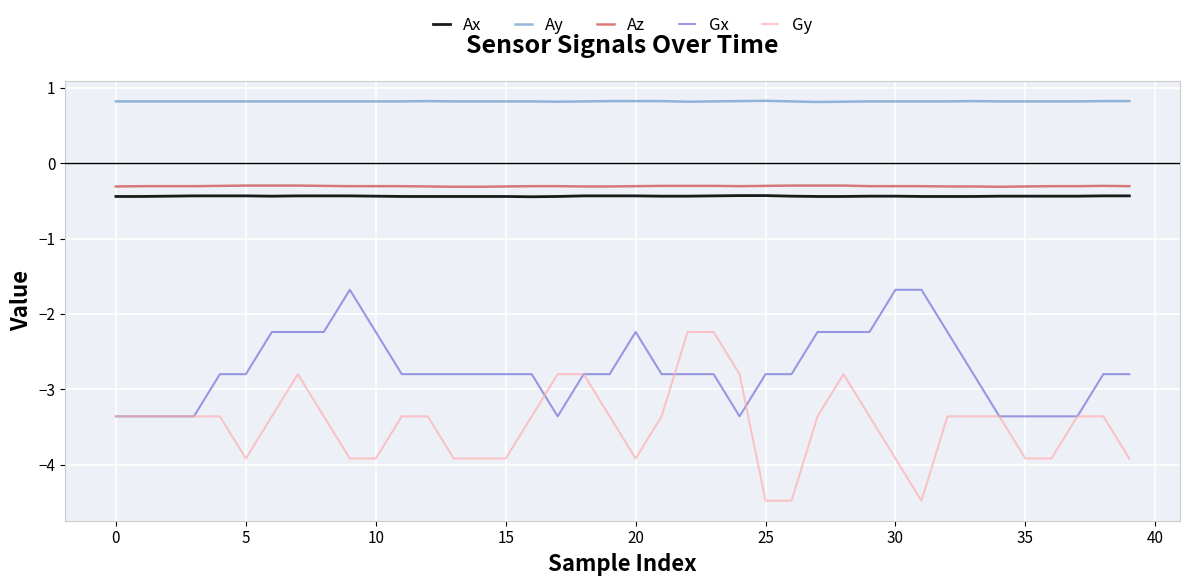

Which series has the widest spread of values?

Gy